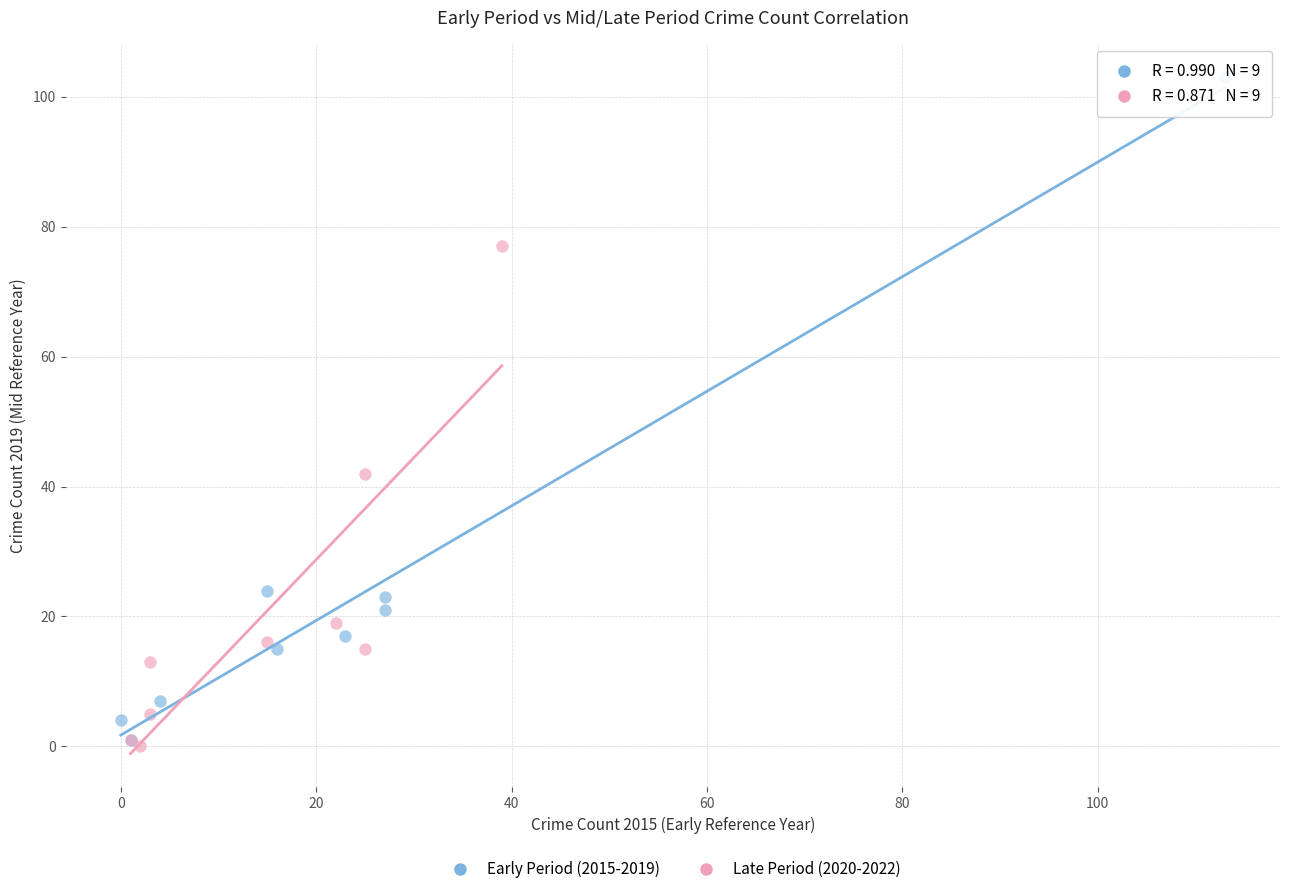

Which series contains the highest Y value?

Early Period (2015-2019)